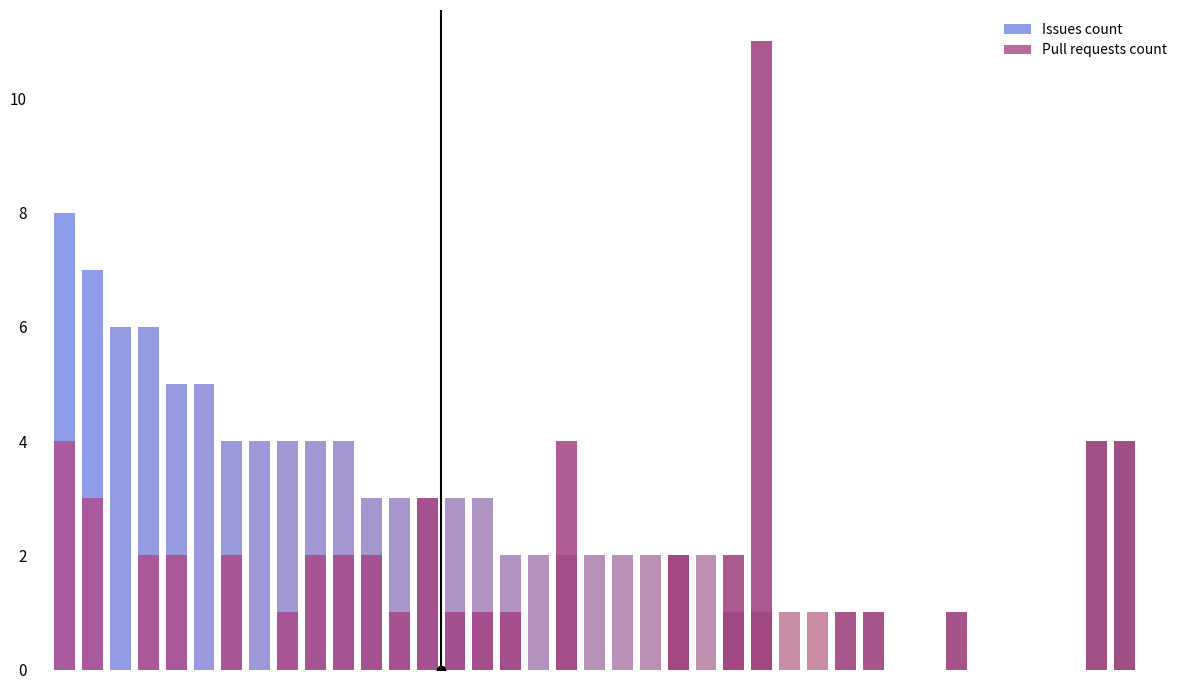

How many bars are there in each group?

2